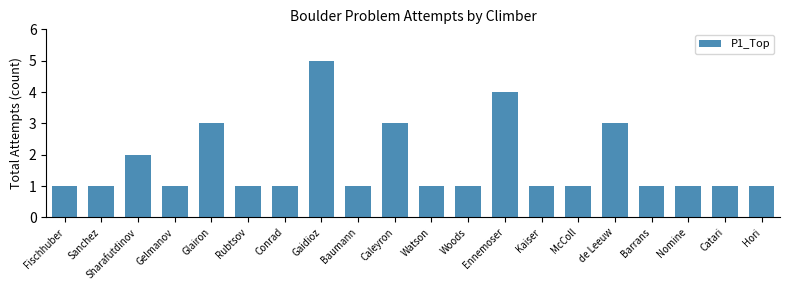

Approximately how many times larger is the value at Baumann compared to Kaiser?

1.0